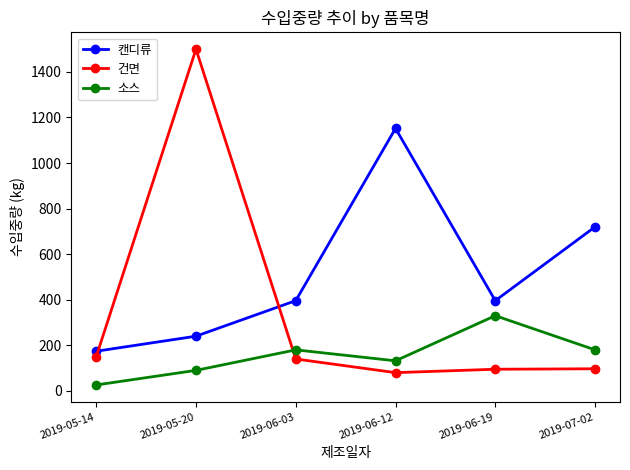

At which category does the chart reach its peak across all series?

2019-05-20